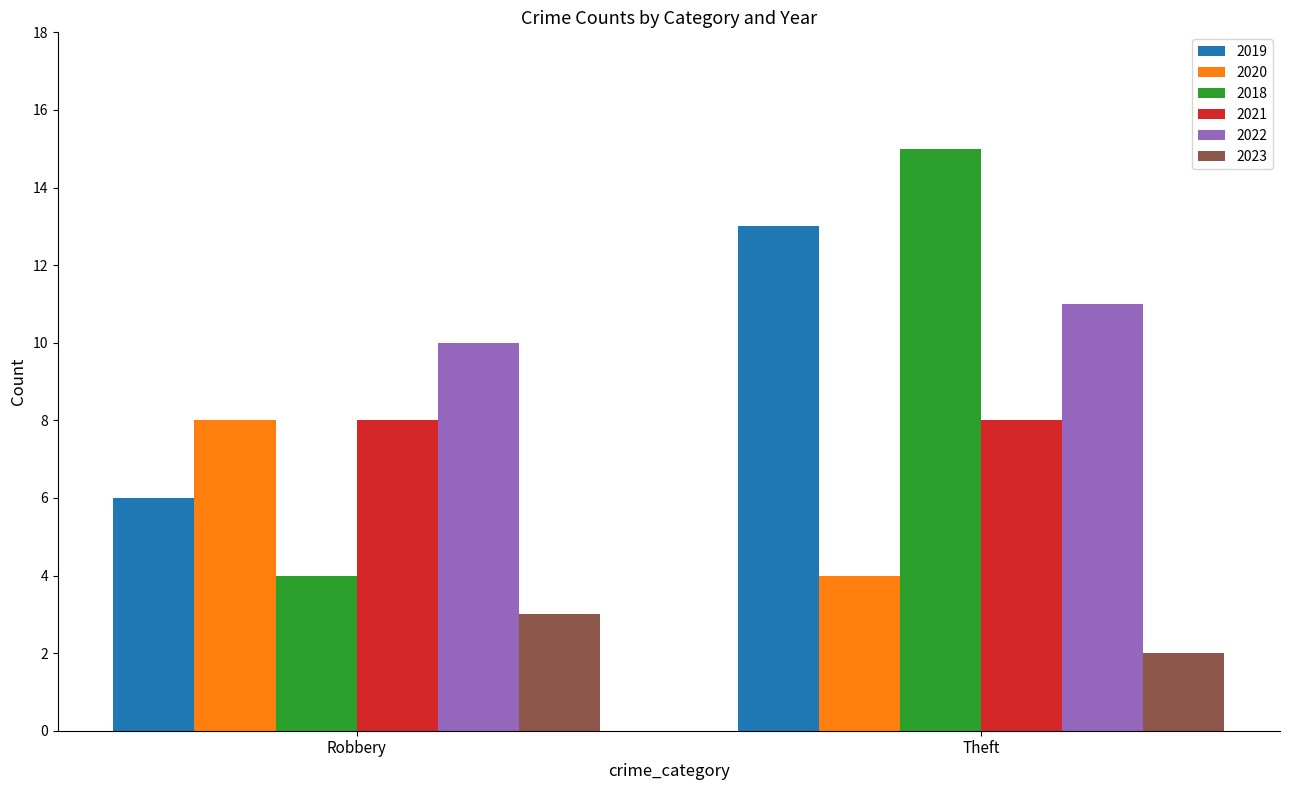

What is the average value of the 2018 series?

10